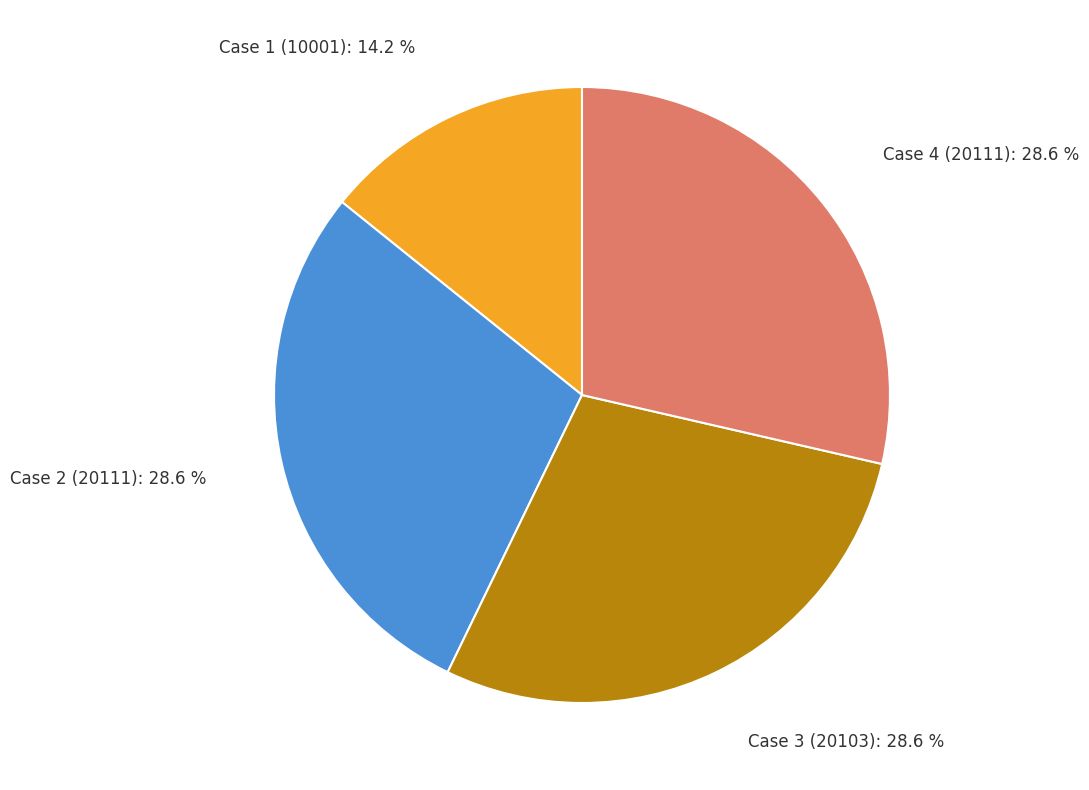

Which category has the smallest portion of the pie?

Case 1 (10001)